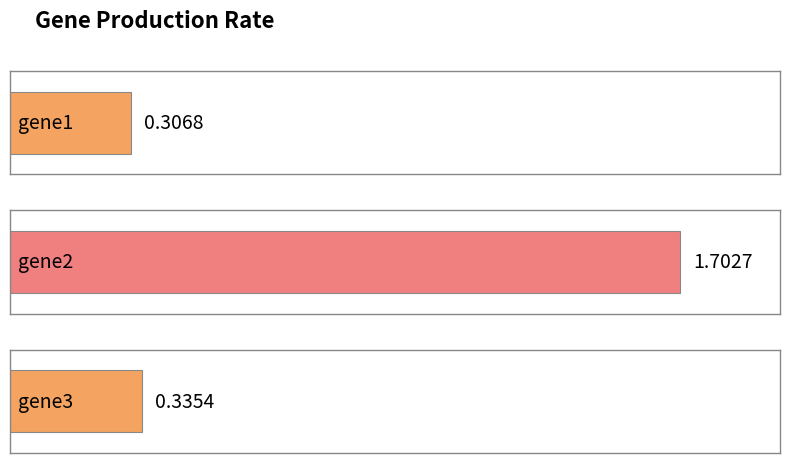

Read the value at gene2.

1.7